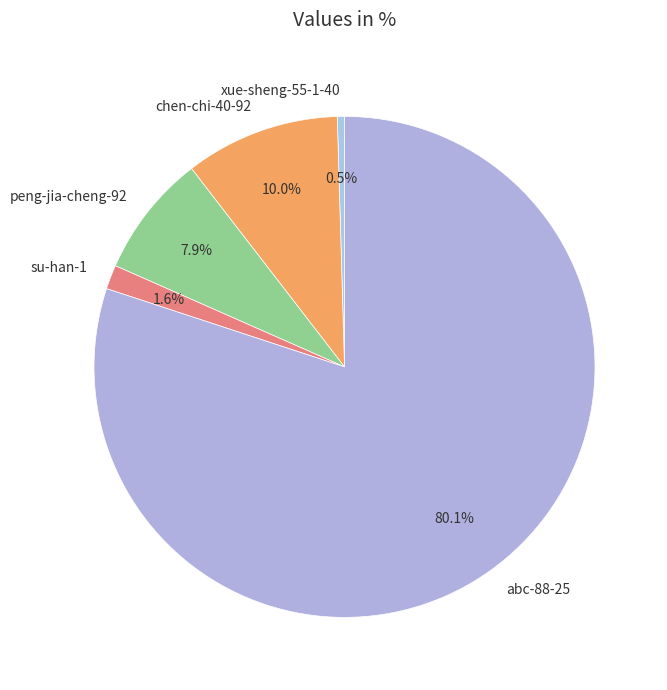

The su-han-1 slice represents 10% of the pie. True or false?

False